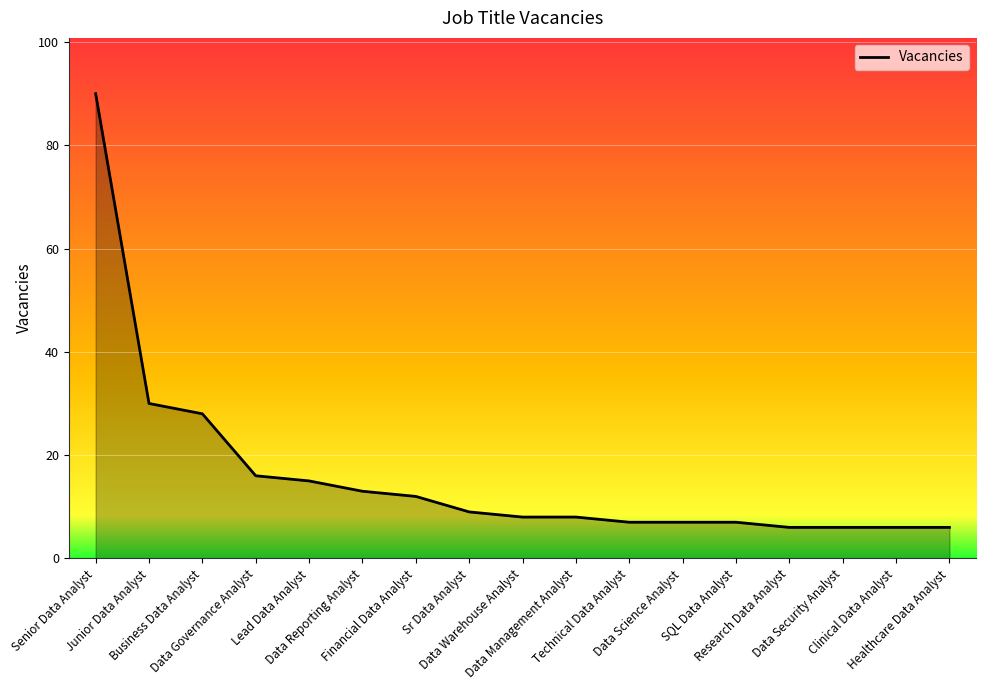

What is the smallest value displayed?

6